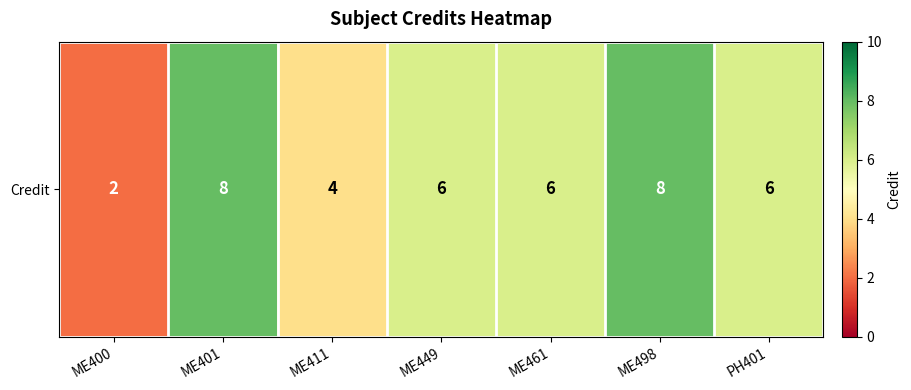

What is the change in value from ME411 to PH401?

+2